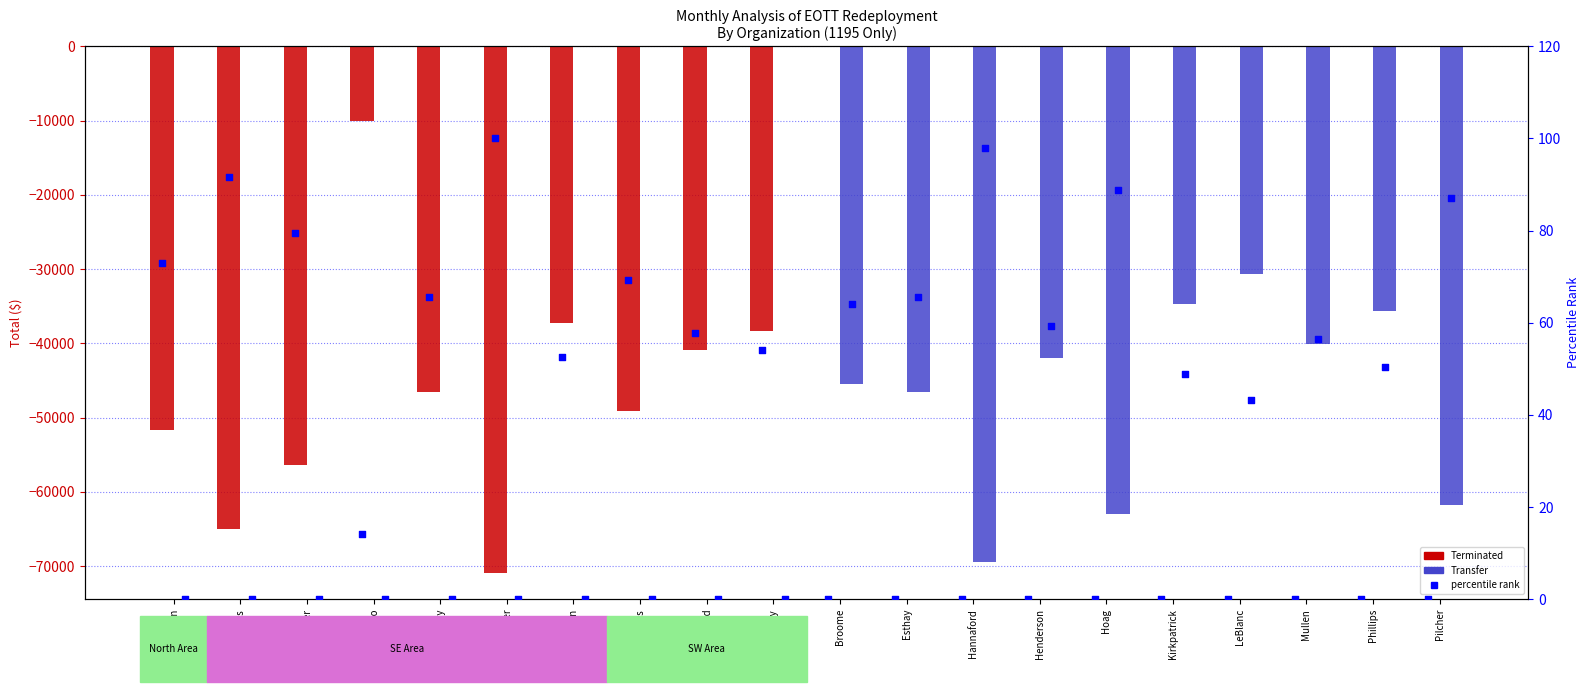

Which series has the largest total across all categories?

percentile rank (Transfer)